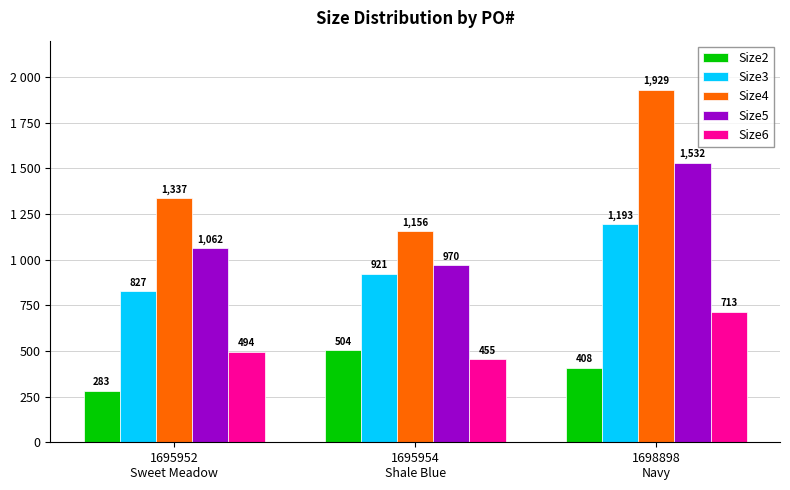

What are all the series names shown in the legend?

Size2, Size3, Size4, Size5, Size6